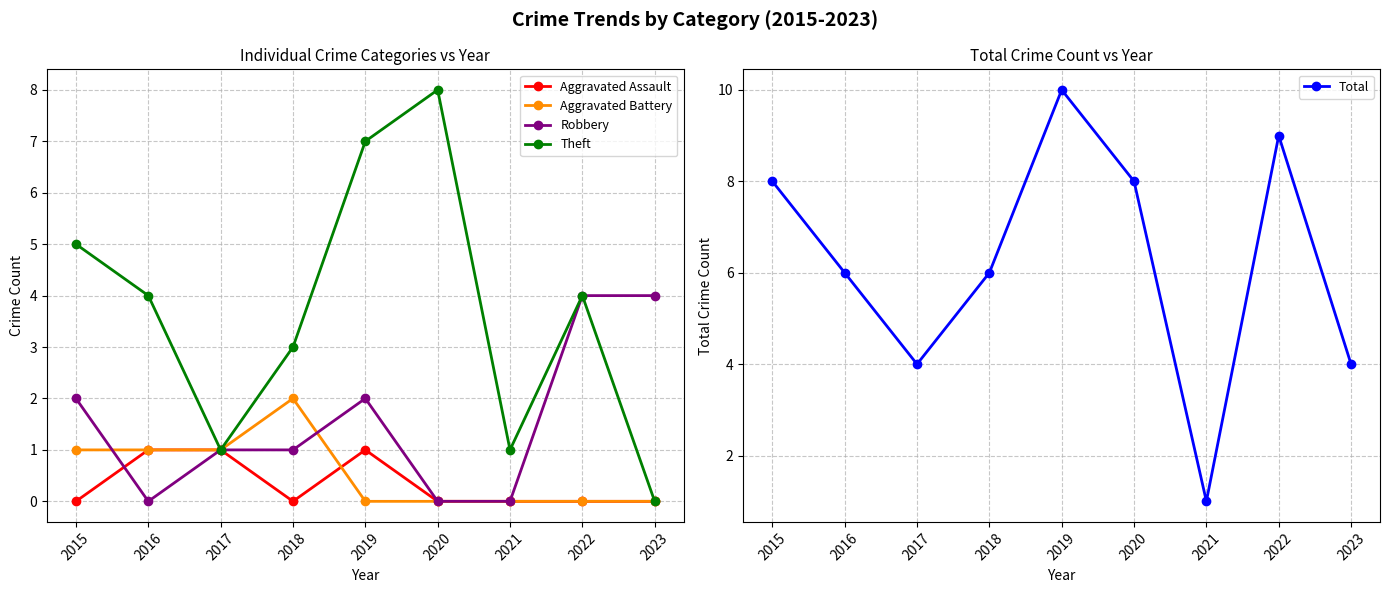

Which series changed the most between 2017 and 2018?

Theft